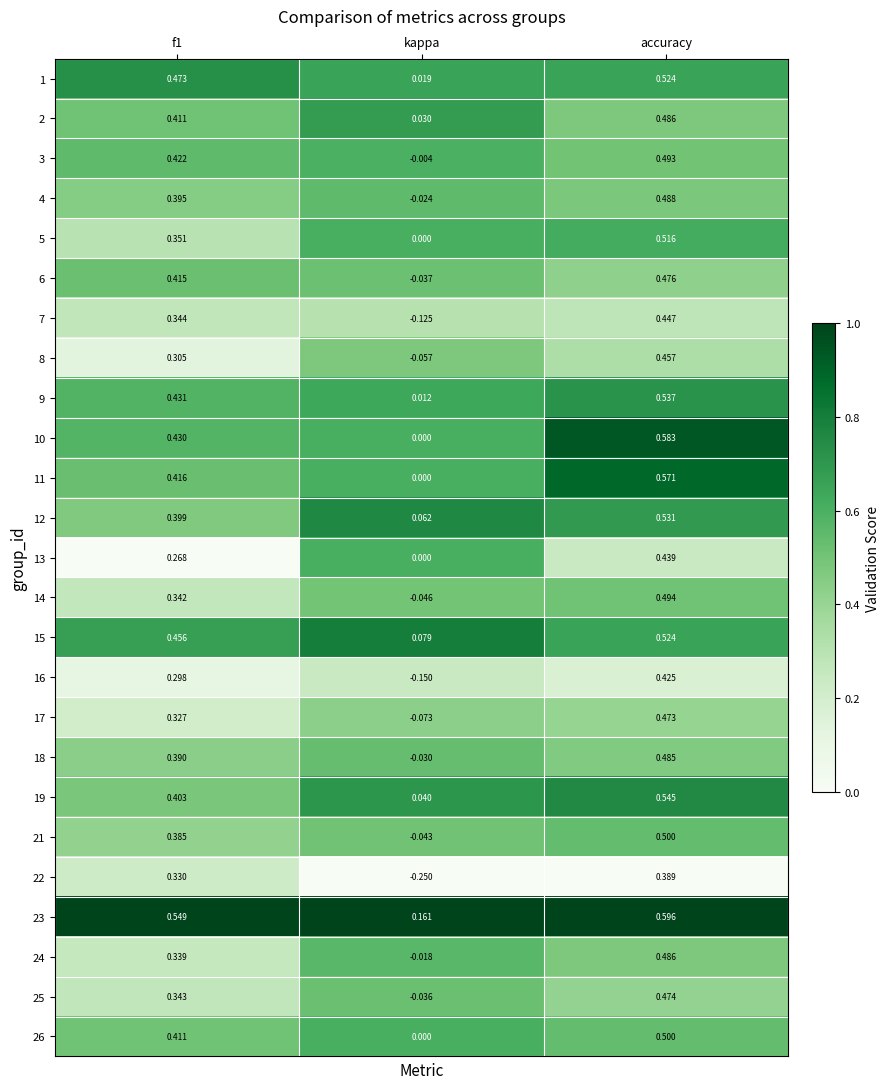

At which category is the sum across all series the highest?

accuracy